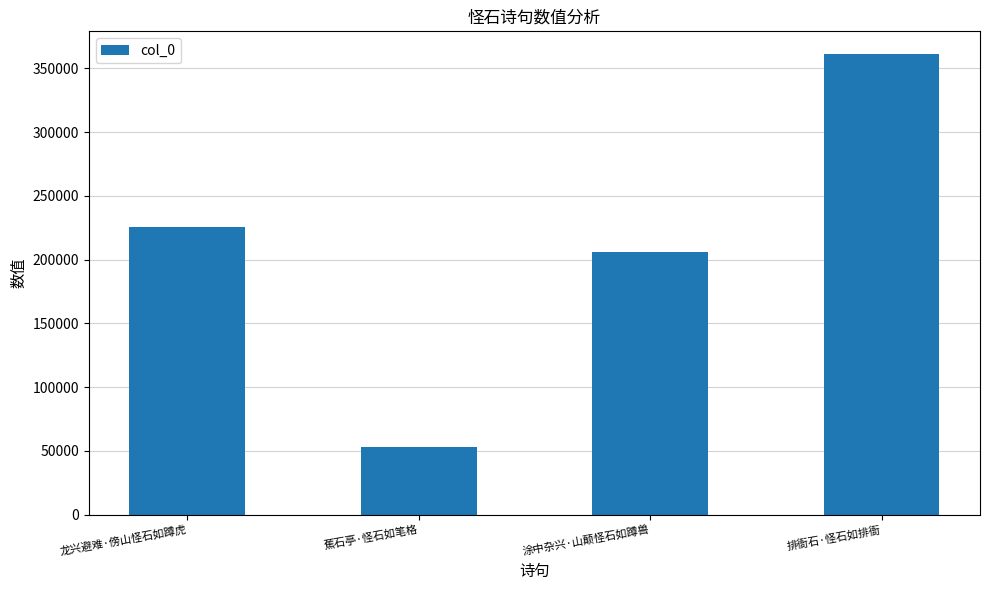

How many bars are there in total?

4